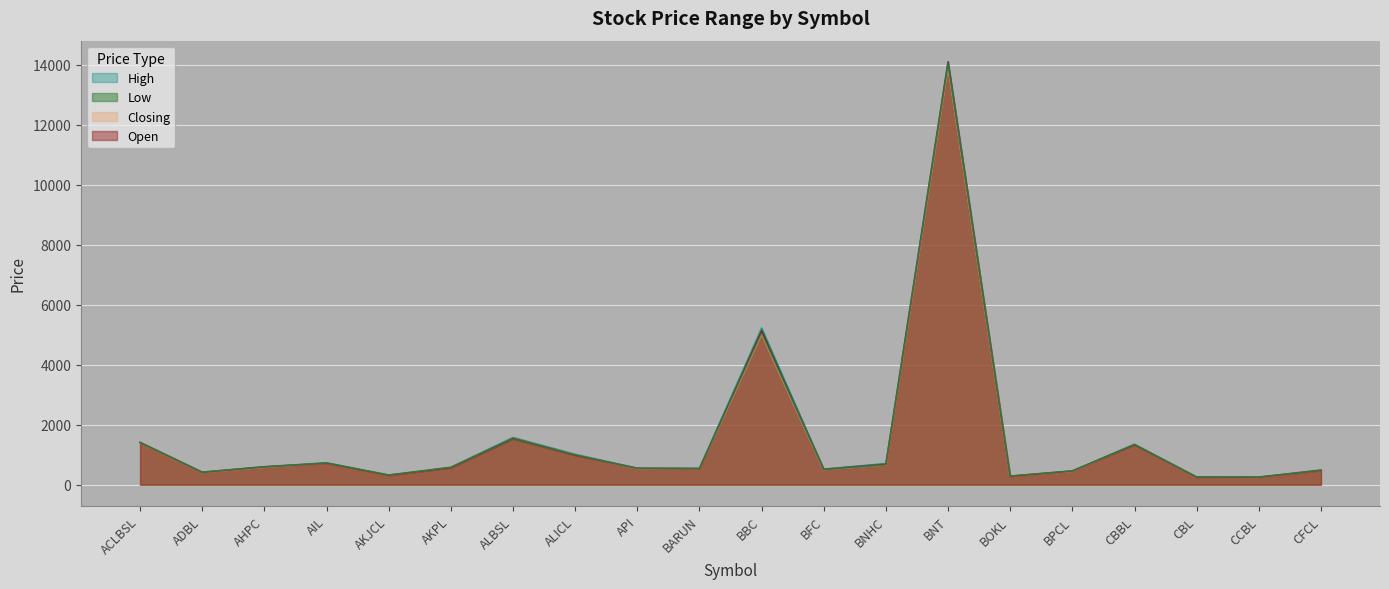

Is it true that Low equals 1788.6 at CBBL?

False